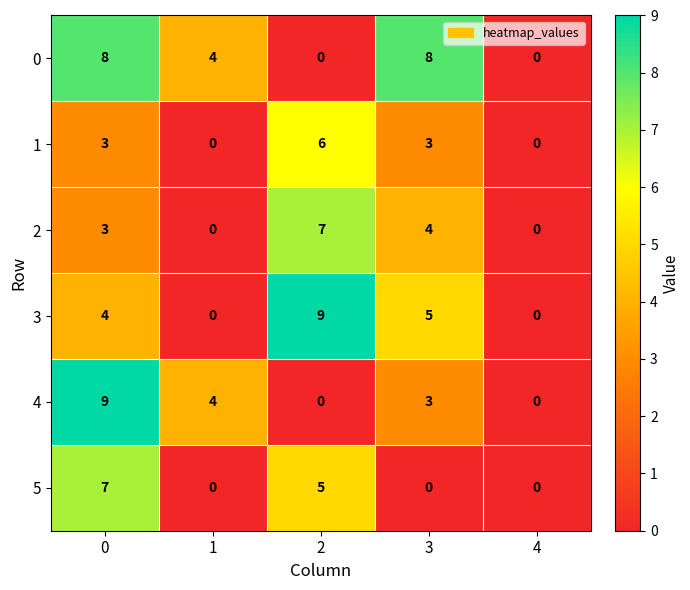

How many data points in 0 are less than 4?

2